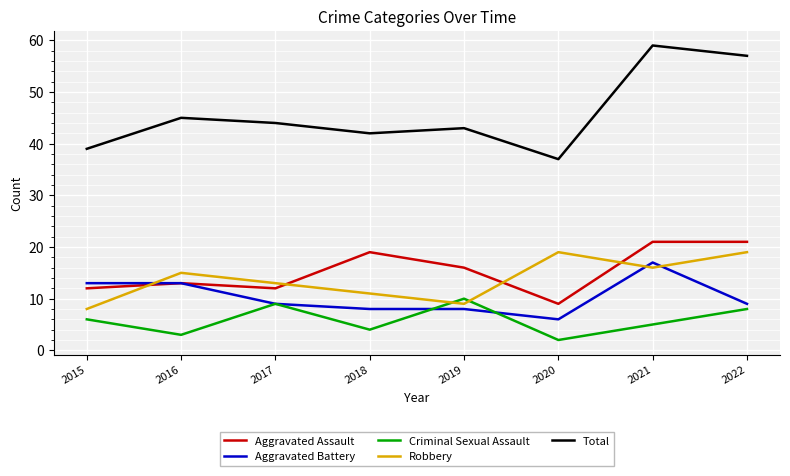

Which series has the largest total across all categories?

Total